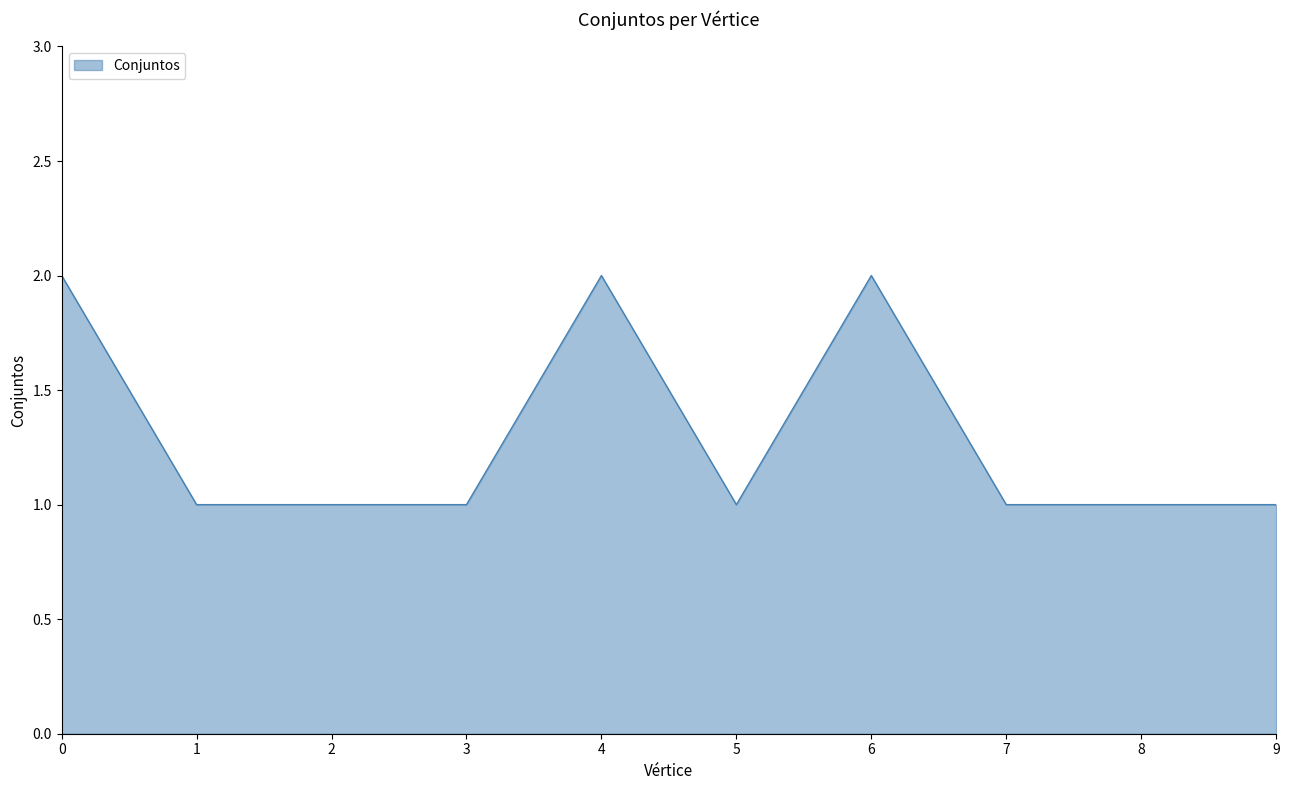

The value at 0 is 2. True or false?

True